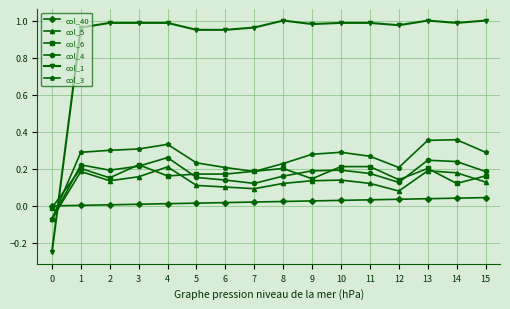

Which series has the widest spread of values?

col_1